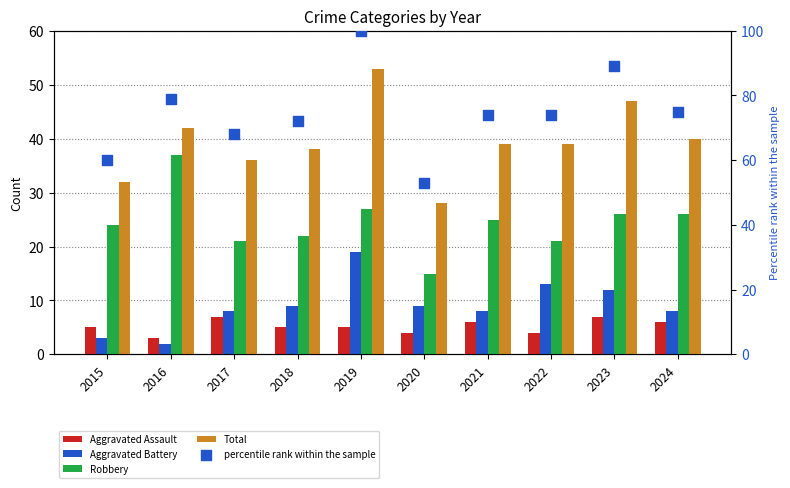

Which series contains the lowest Y value?

Aggravated Battery